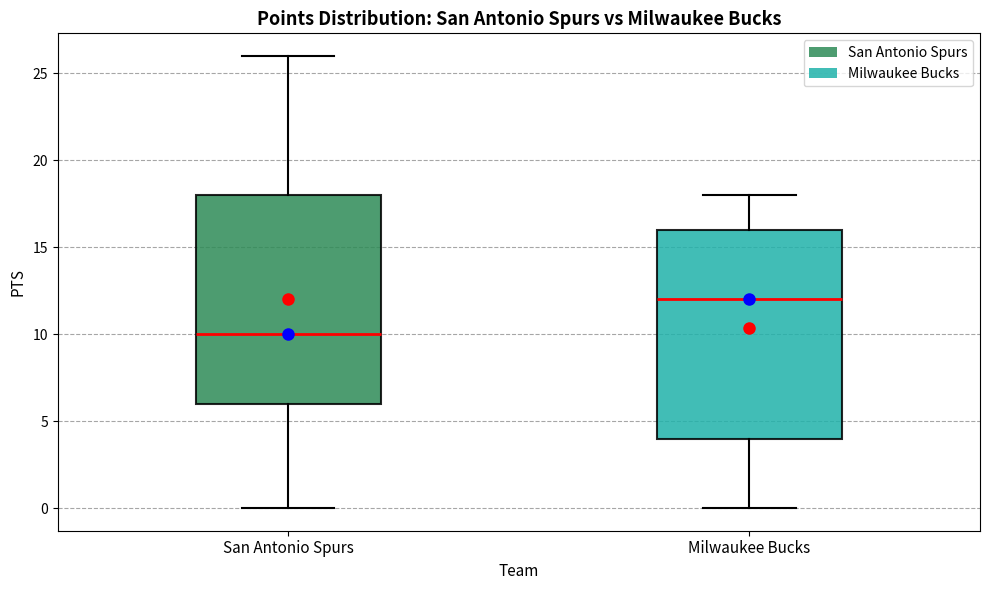

Where is the lower edge of the box for Milwaukee Bucks on the y-axis? The values are not printed on the chart, so give them approximately, as read against the axis.

4